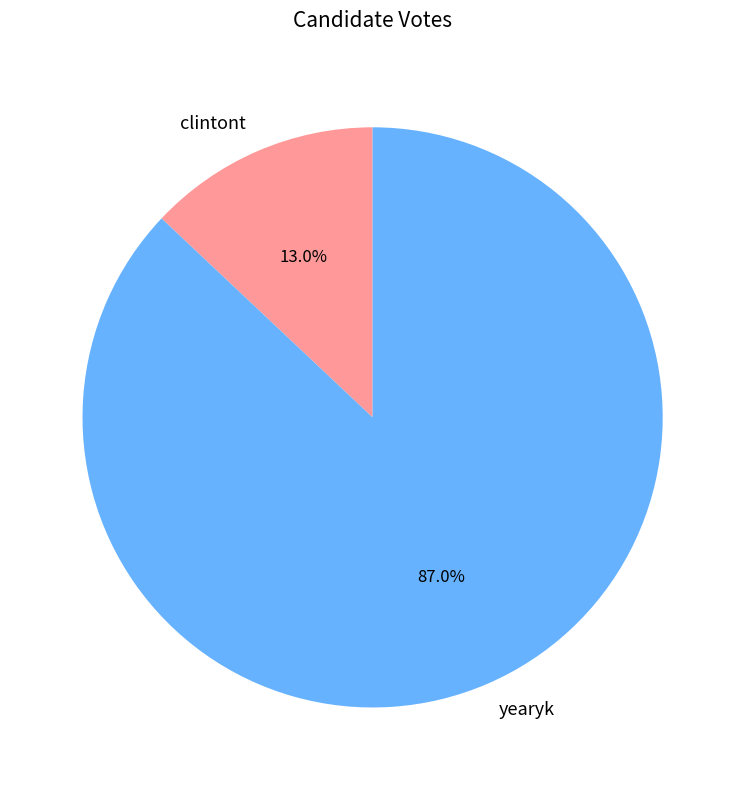

What is the majority slice?

yearyk